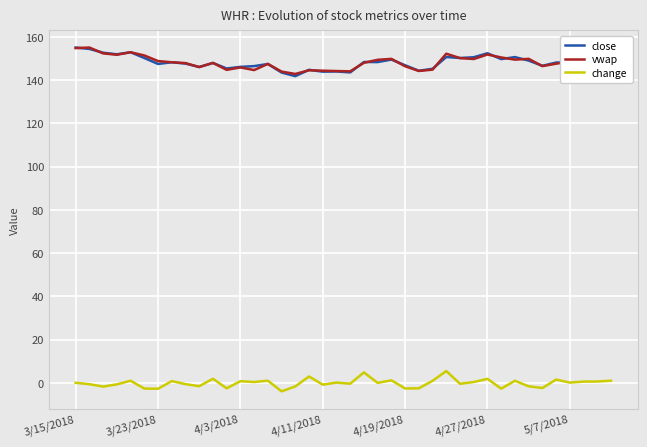

What is the highest value of the close series?

155.1